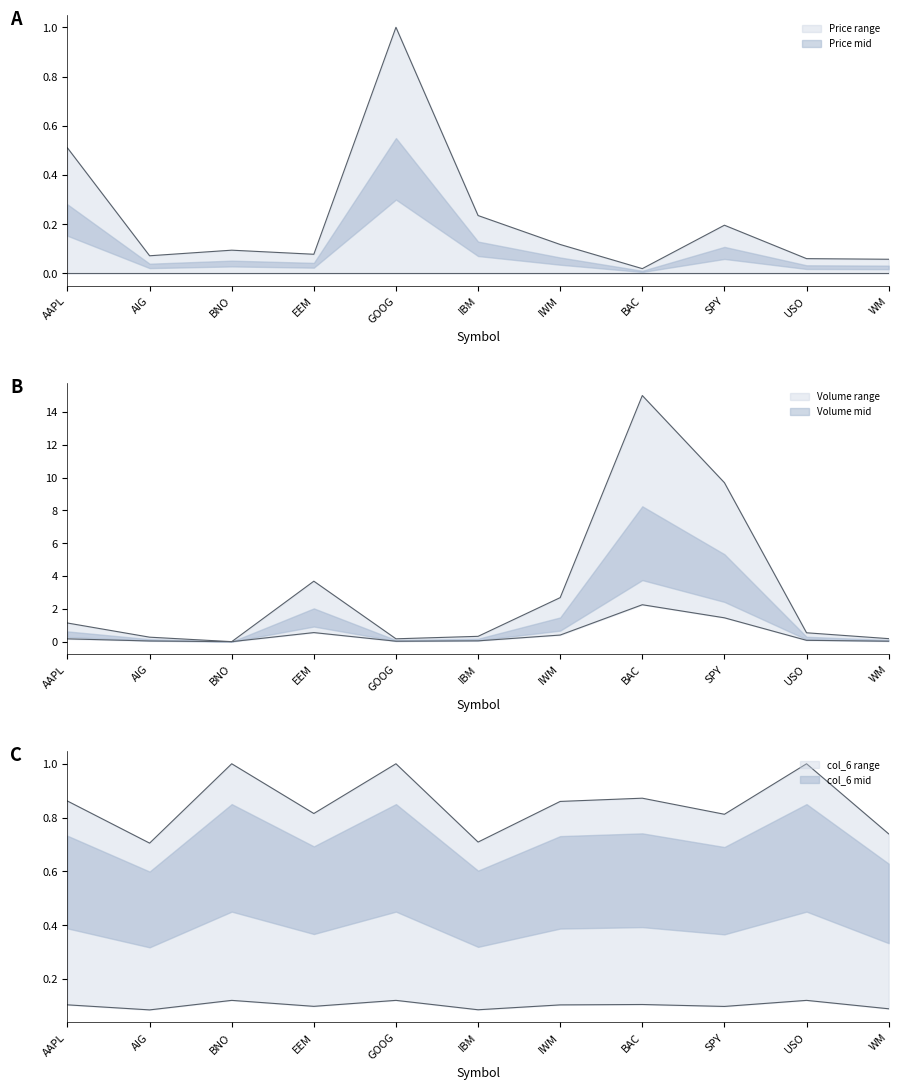

Which category has the lowest value across all series?

BNO